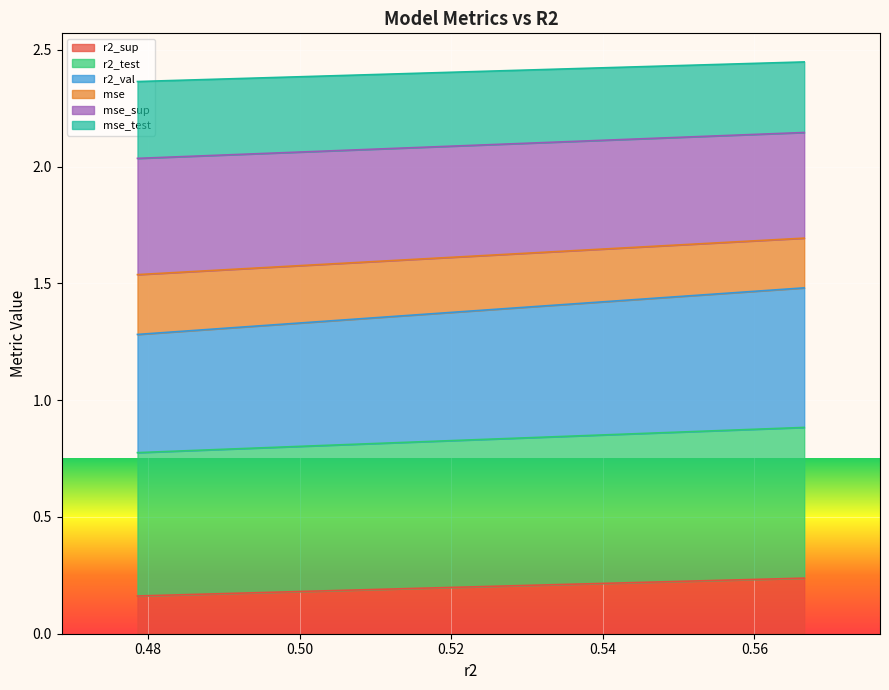

The r2_sup series shows 0.9 at model_4_4_7. True or false?

False